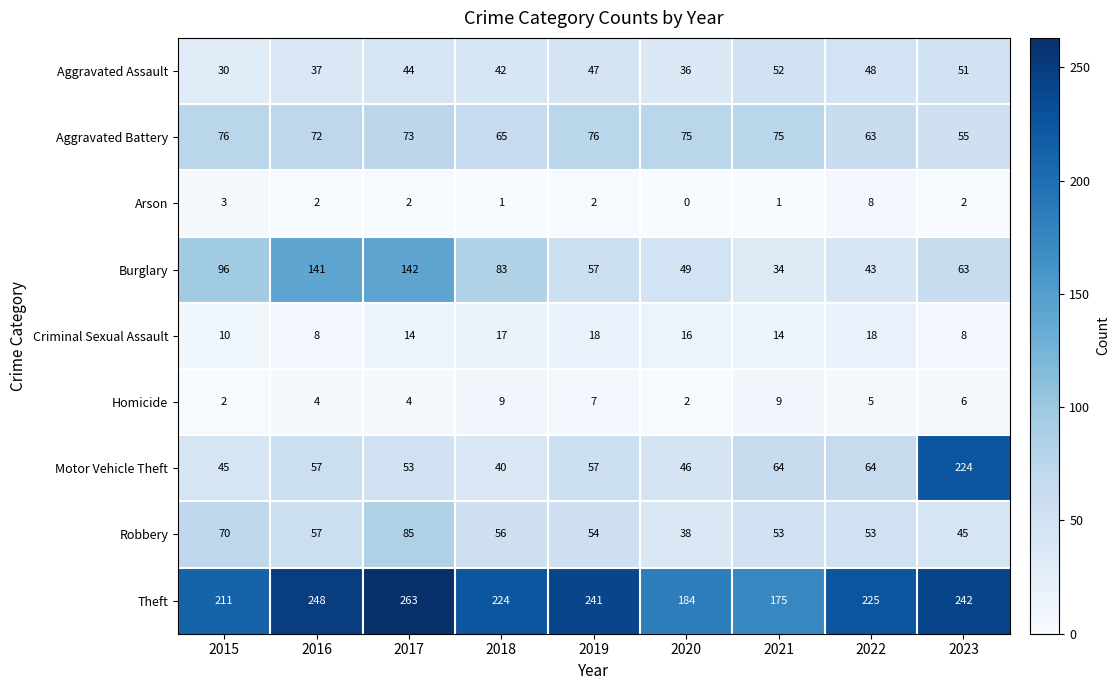

How many series are shown in this chart?

9